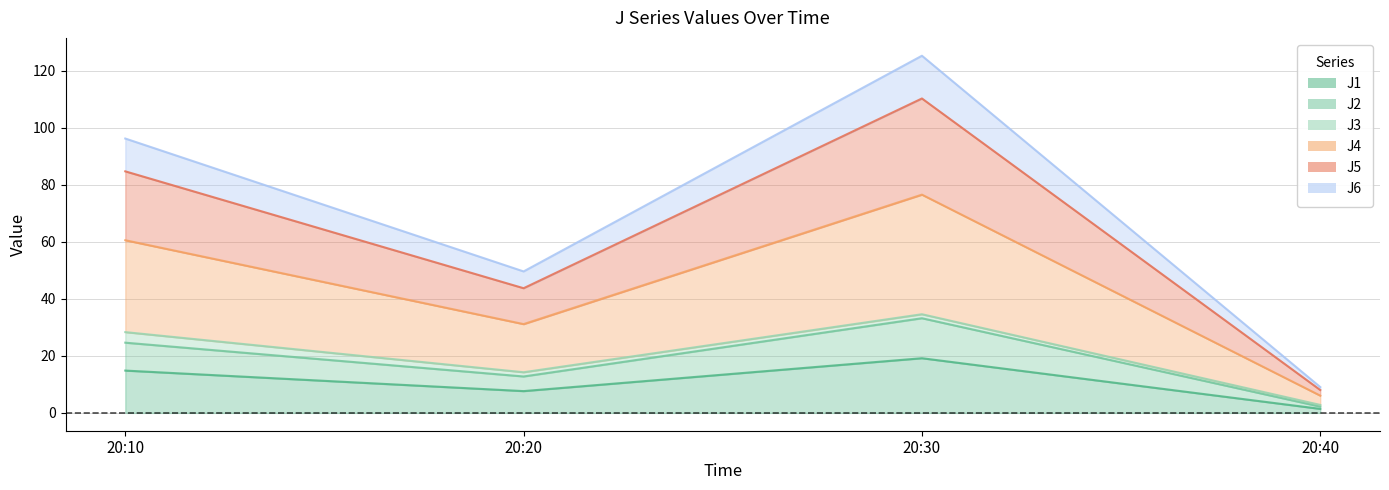

Where is the first local maximum for J1?

20:30